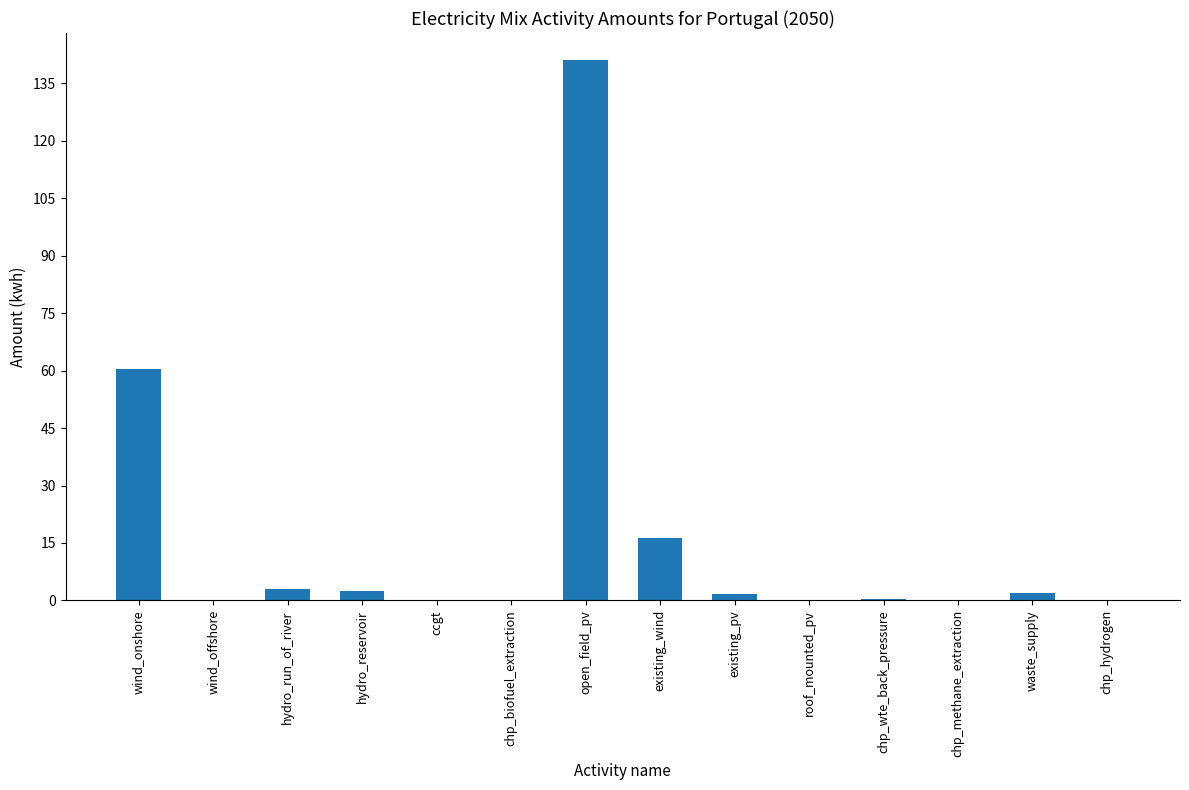

What is the ratio of the value at existing_wind to the value at wind_onshore?

0.3